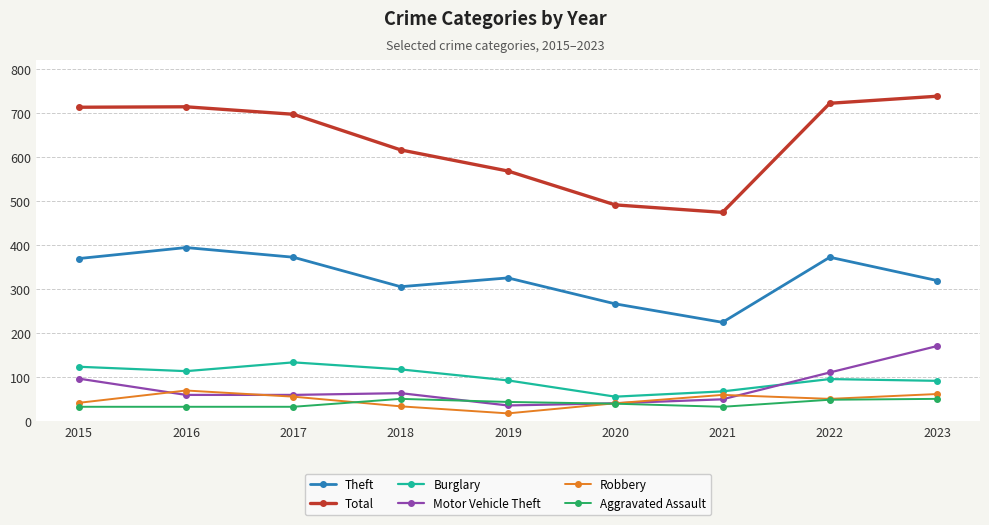

The Theft series shows 453 at 2019. True or false?

False